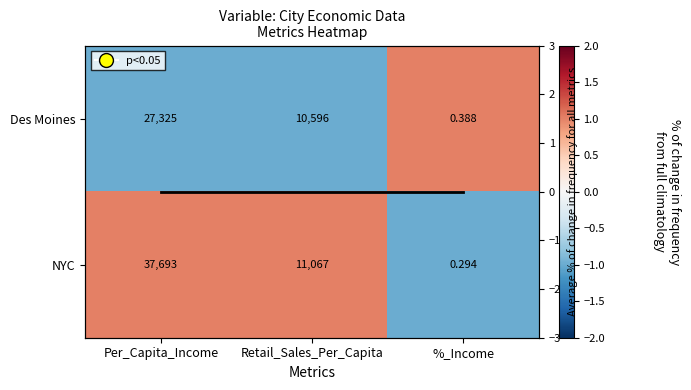

Rank the categories by Avg norm. value value from lowest to highest.

Per_Capita_Income, Retail_Sales_Per_Capita, %_Income